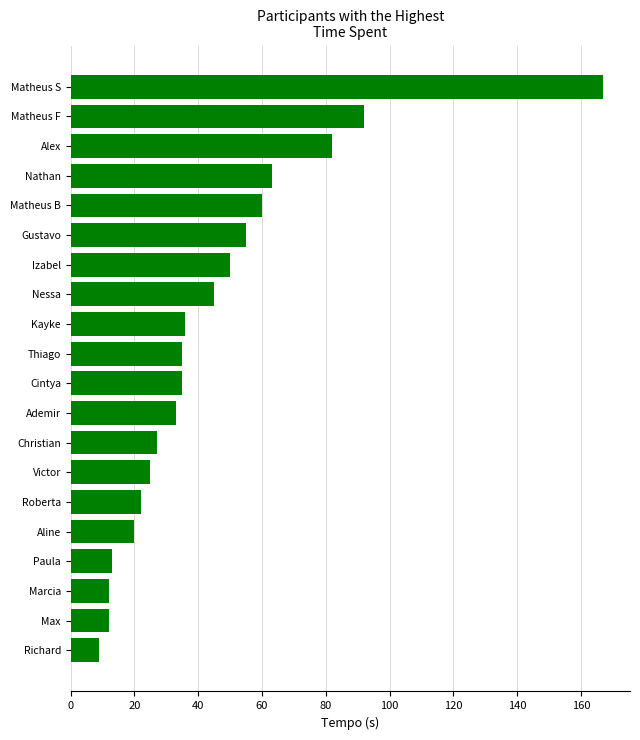

Does the chart contain any negative values?

No